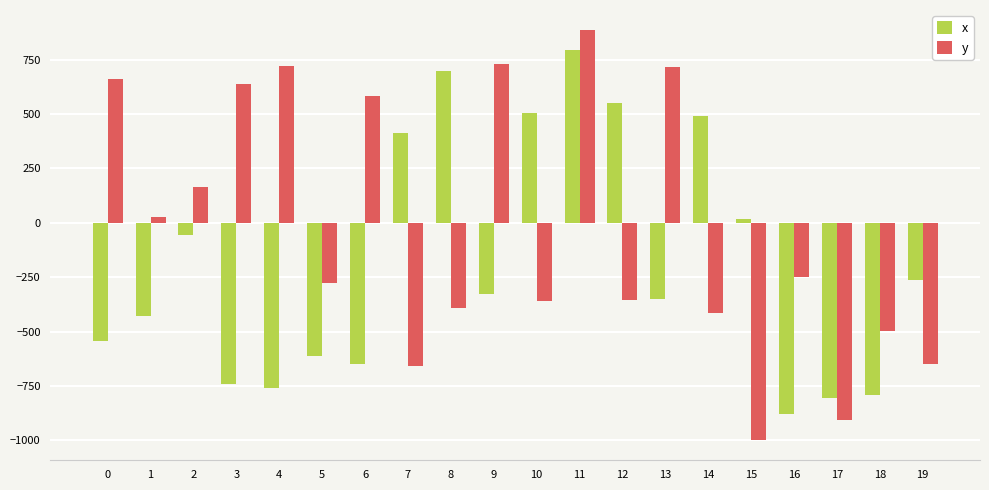

How many data points in y are less than -249?

10